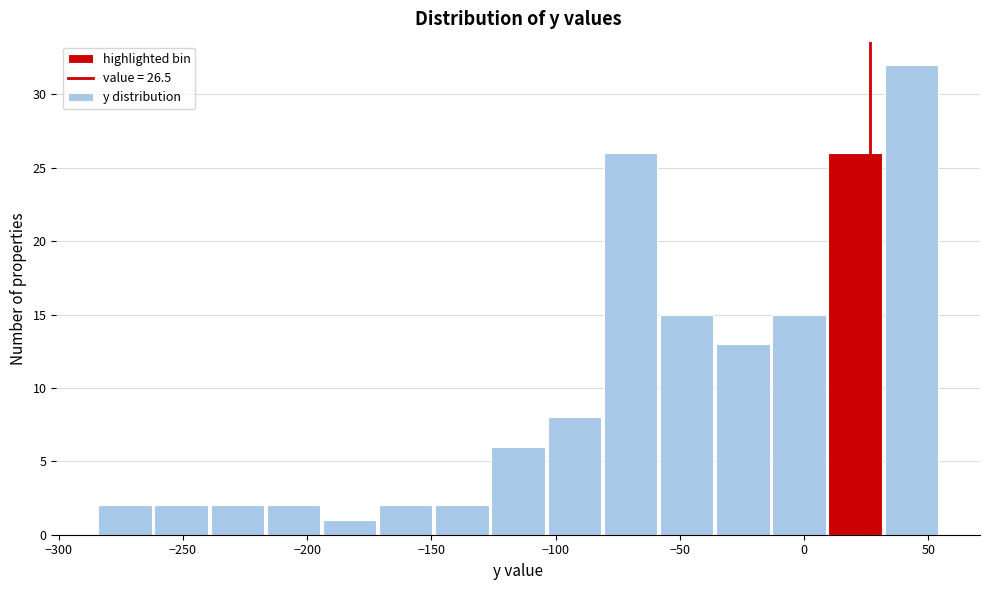

Reading left to right, list every bar in this chart as the range it spans on the x-axis followed by its height. Neither the bar edges nor the heights are printed on the chart, so give them approximately, as read against the axes.

-285 to -260: 2
-260 to -240: 2
-240 to -215: 2
-215 to -195: 2
-195 to -170: 1
-170 to -150: 2
-150 to -125: 2
-125 to -105: 6
-105 to -80: 8
-80 to -60: 26
-60 to -35: 15
-35 to -15: 13
-15 to 10: 15
10 to 30: 26
30 to 55: 32